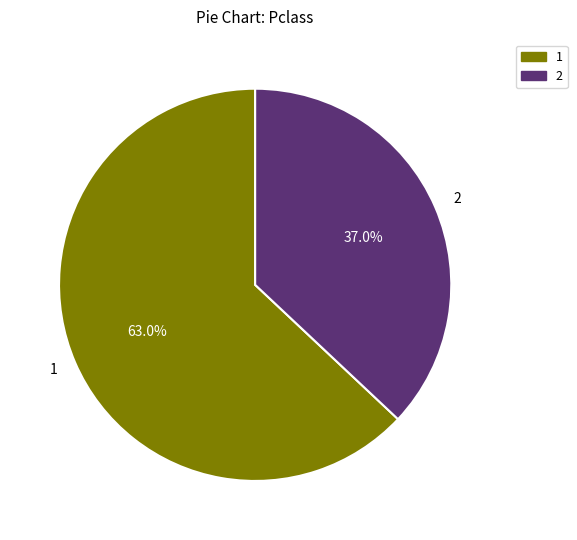

To the nearest percent, what is the difference between the largest and smallest slice percentages?

26%